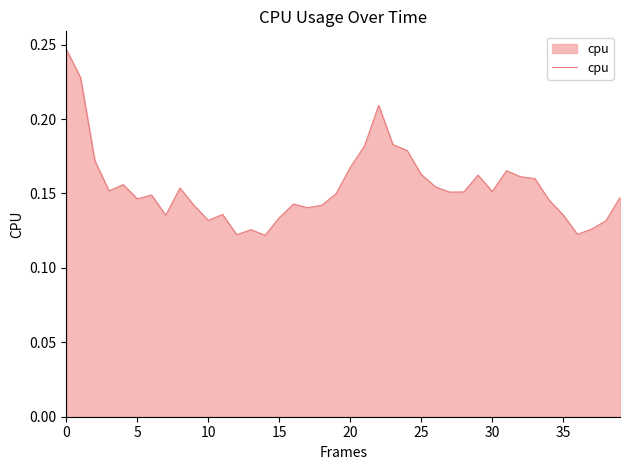

How many lines are shown in the chart?

1